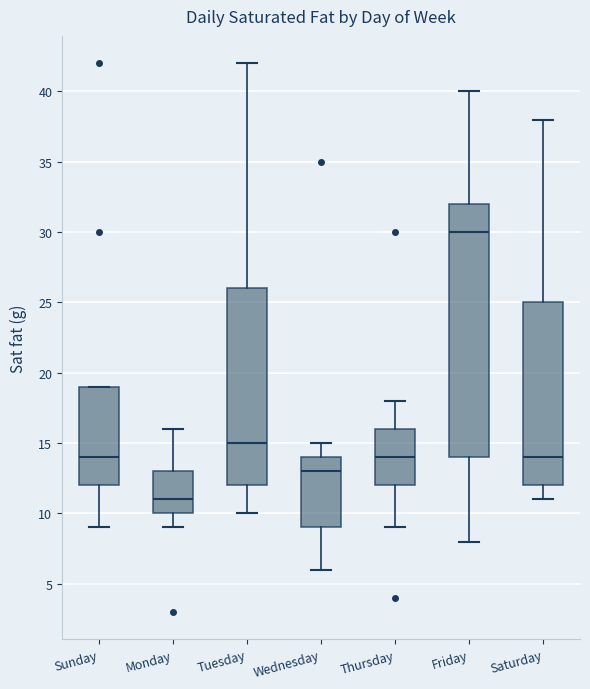

Comparing the boxes themselves (not the whiskers), which one is the tallest?

Friday